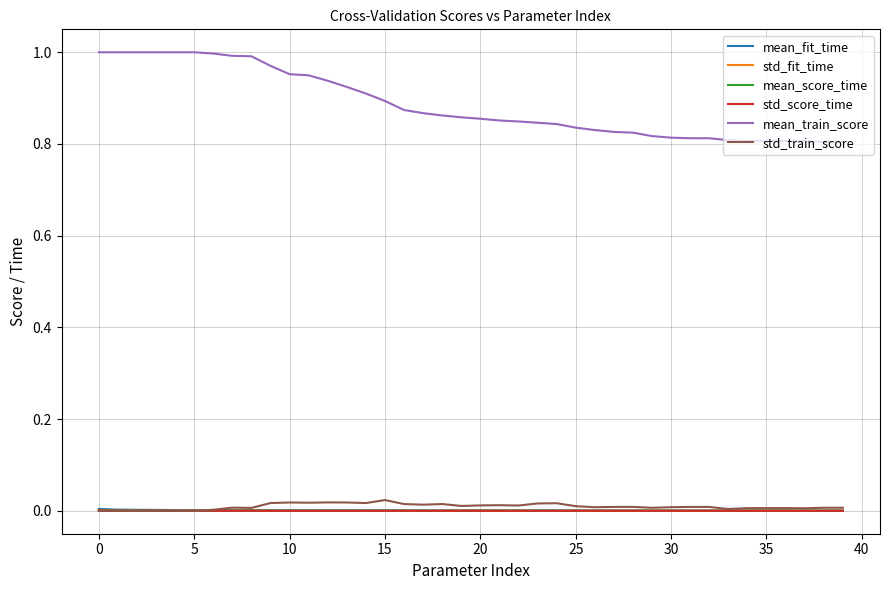

True or false: mean_score_time and mean_train_score cross at least once.

False